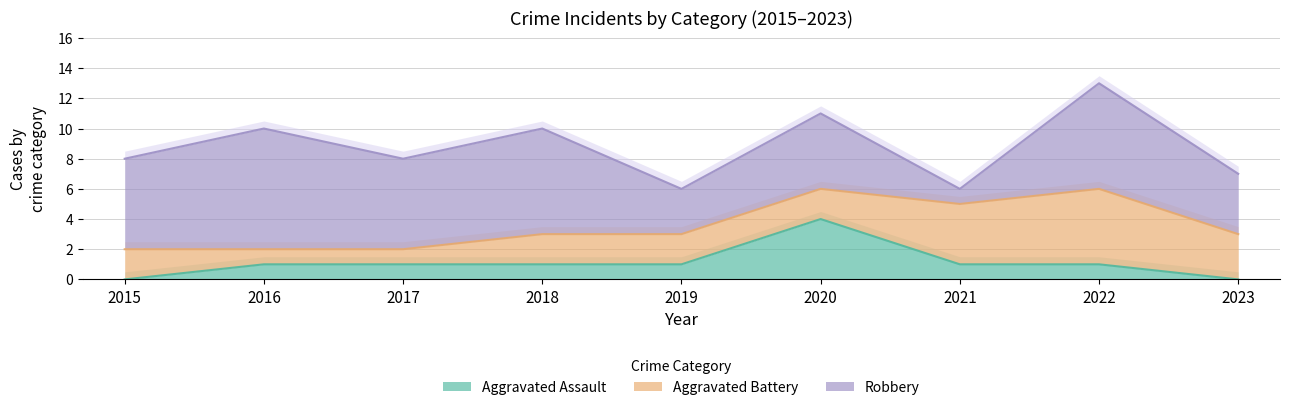

What is the spread (max minus min) of values at 2020?

3